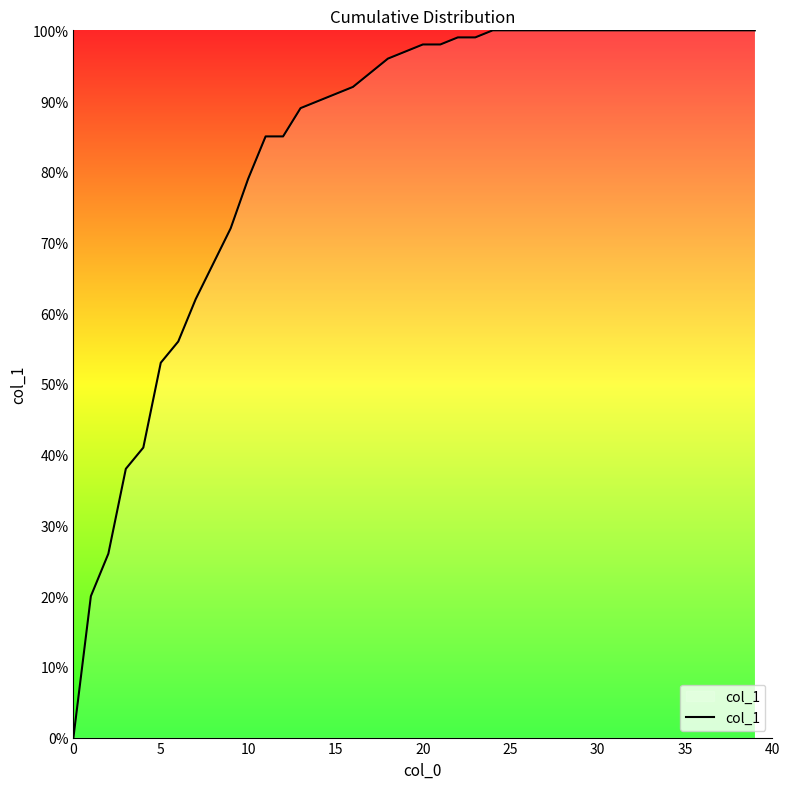

Is this an area chart (filled region under the line)?

No